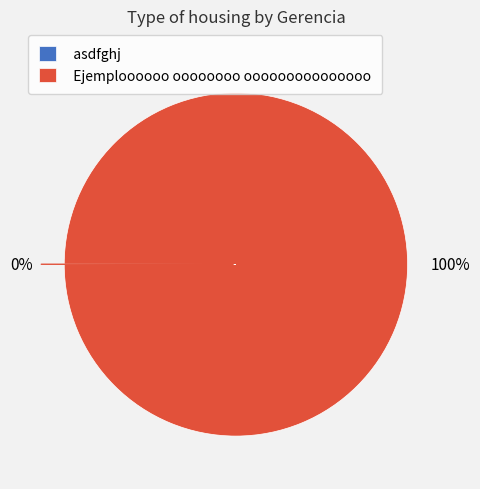

What percentage is the Ejemploooooo oooooooo ooooooooooooooo slice, to the nearest percent?

100%